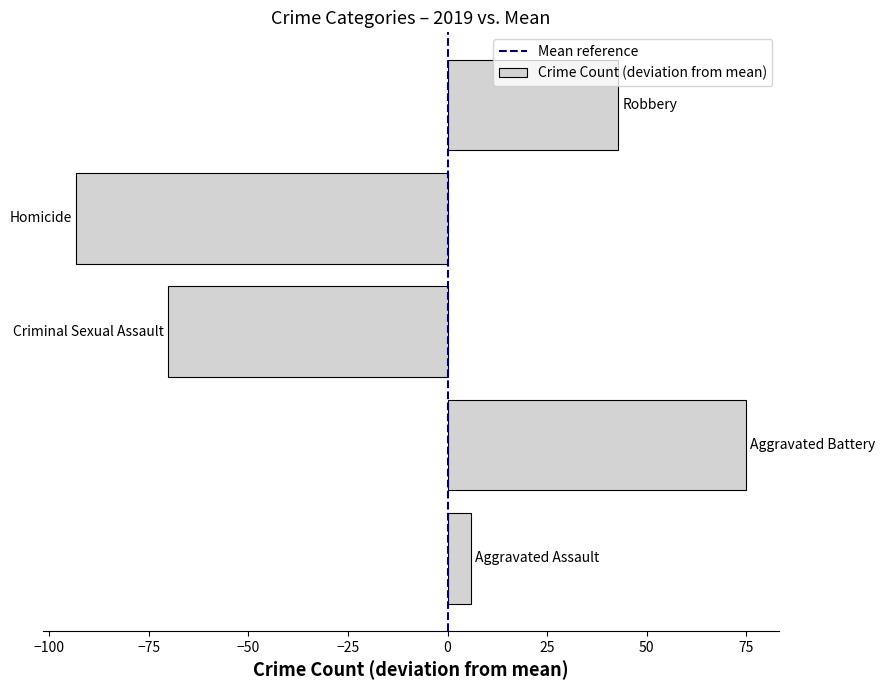

What is the difference between the maximum and minimum values?

168.0